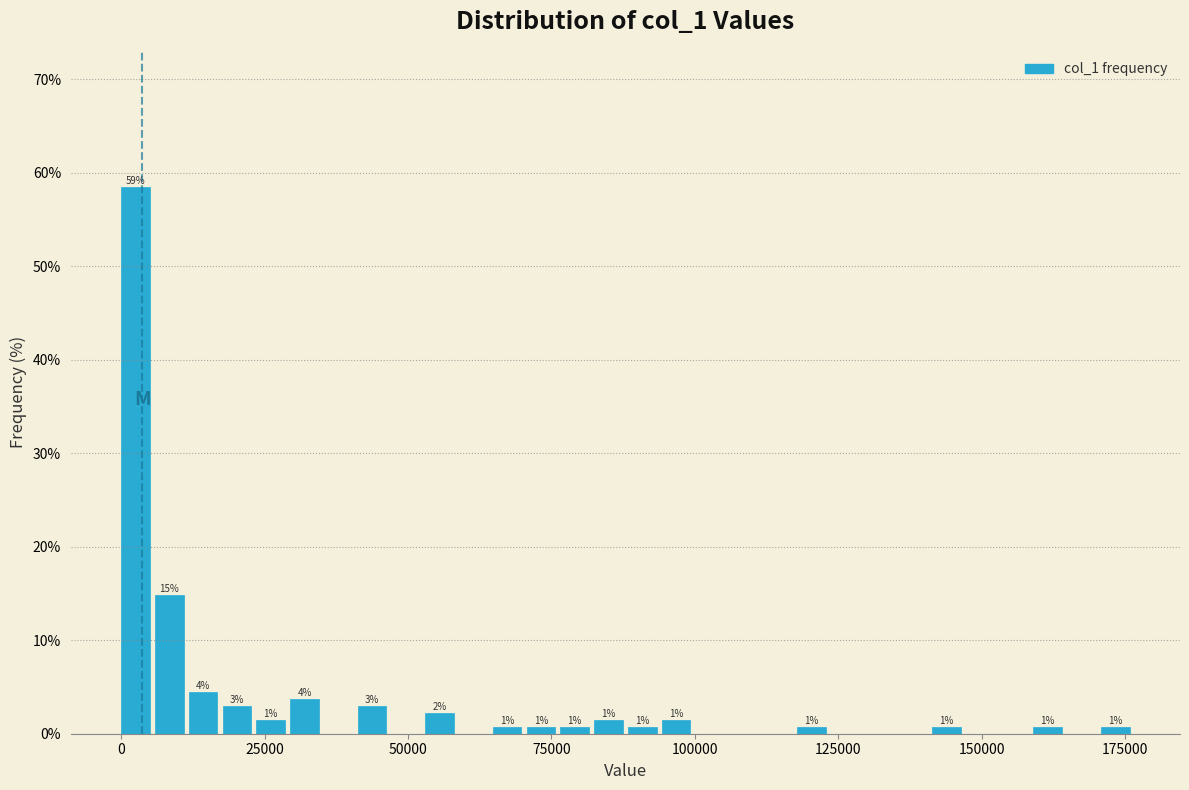

Read against the x-axis, roughly where is the centre of the tallest bar?

5000